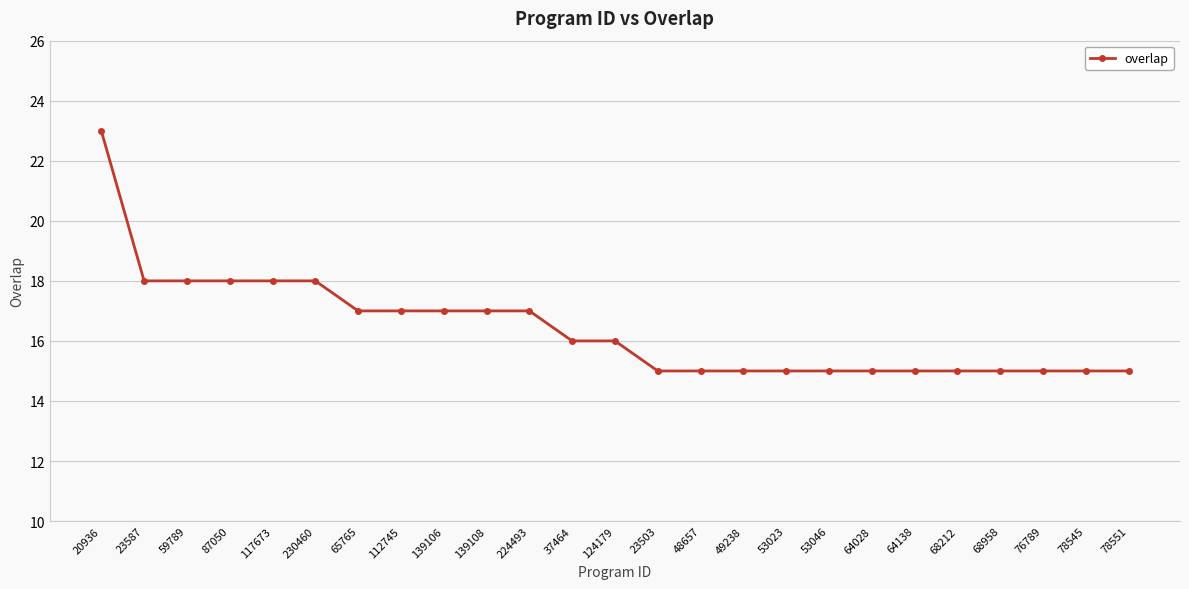

Reading left to right, list all the values displayed in this chart.

20936=23	23587=18	59789=18	87050=18	117673=18	230460=18	65765=17	112745=17	139106=17	139108=17	224493=17	37464=16	124179=16	23503=15	48657=15	49238=15	53023=15	53046=15	64028=15	64138=15	68212=15	68958=15	76789=15	78545=15	78551=15